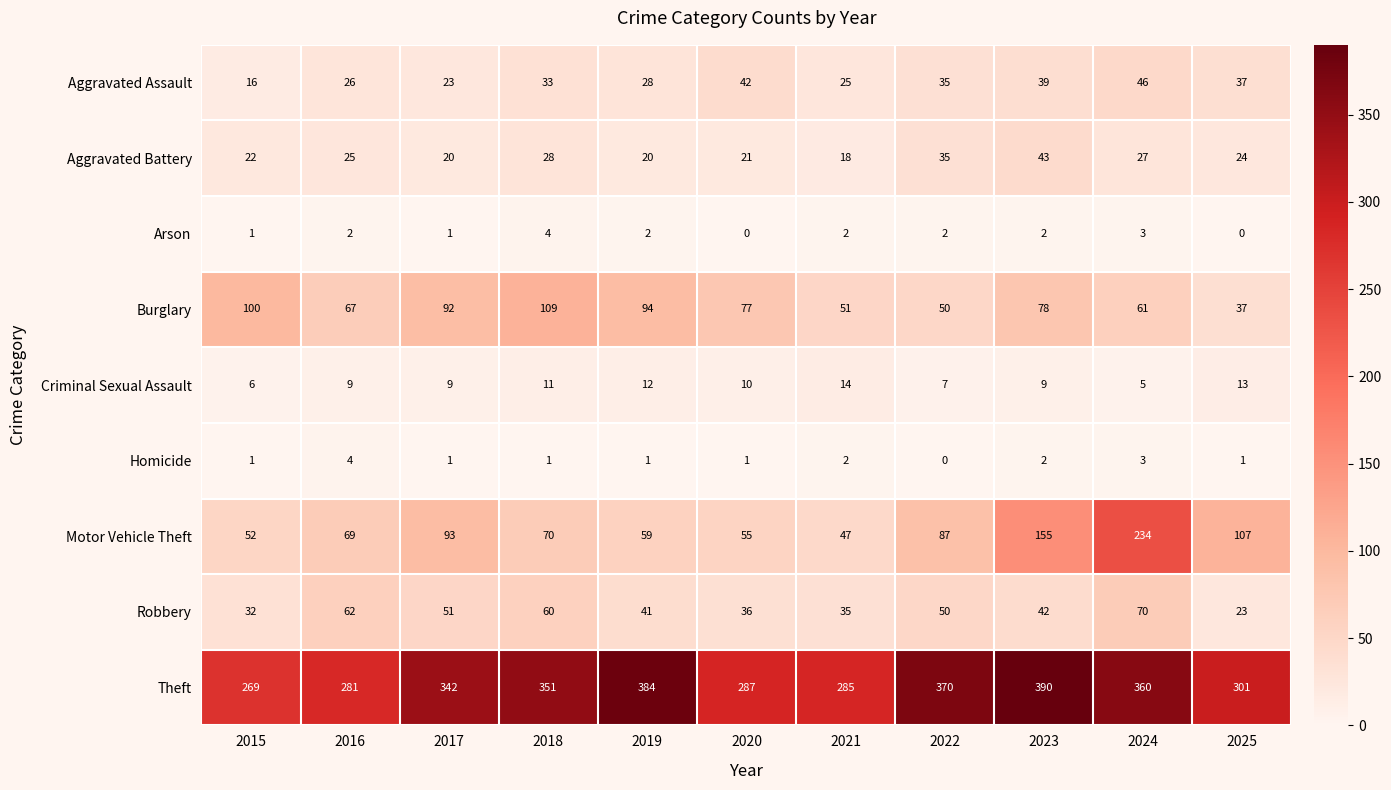

What is the difference between the maximum and second lowest values in the Robbery series?

38